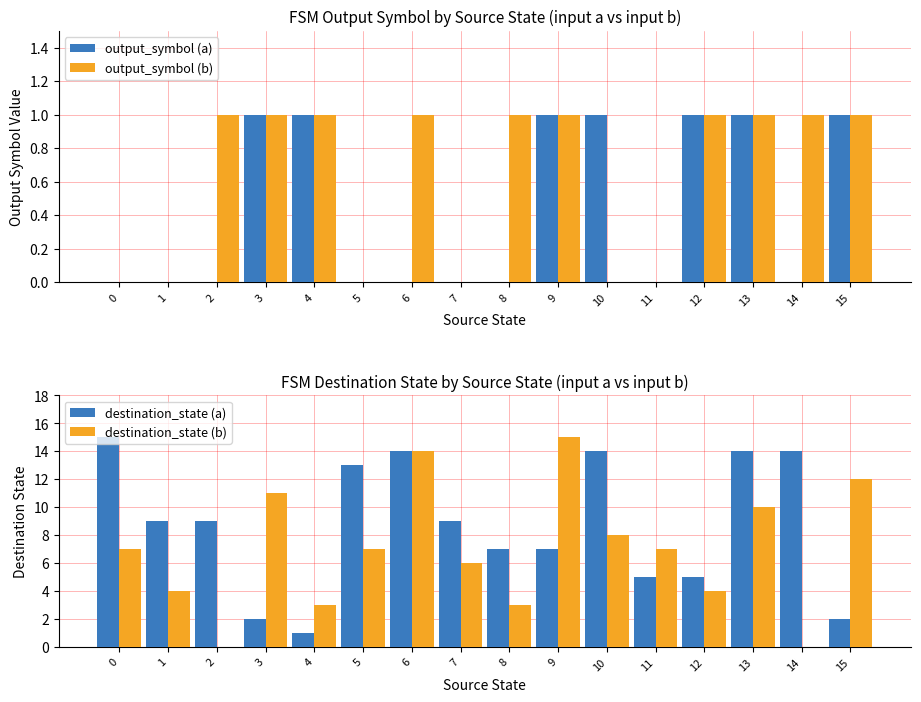

What are all the series names shown in the legend?

output_symbol (a), output_symbol (b), destination_state (a), destination_state (b)